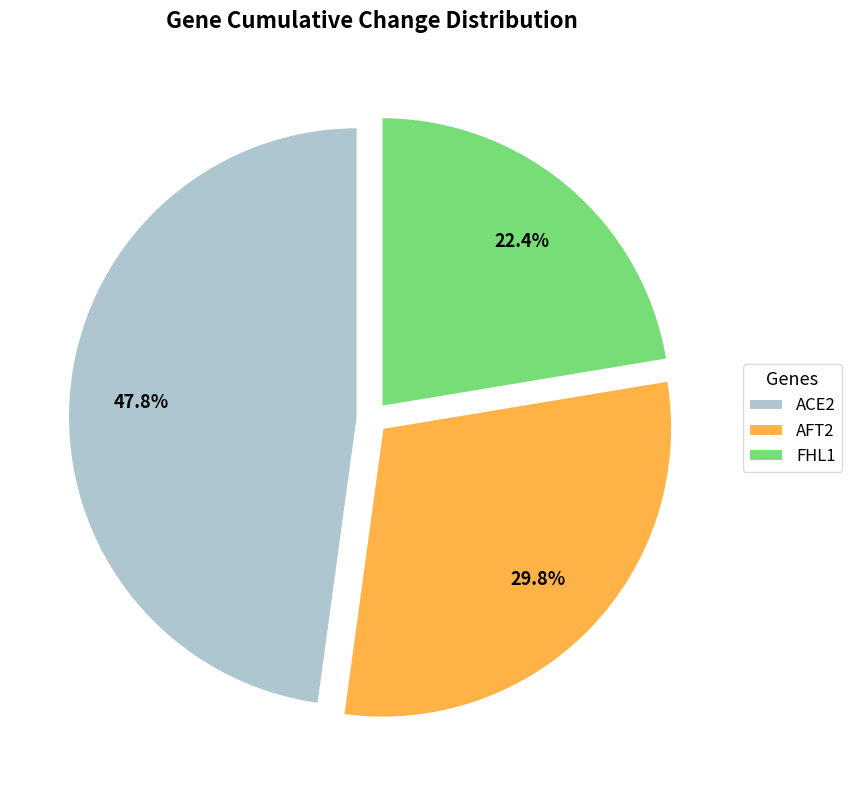

How many slices are in this pie chart?

3